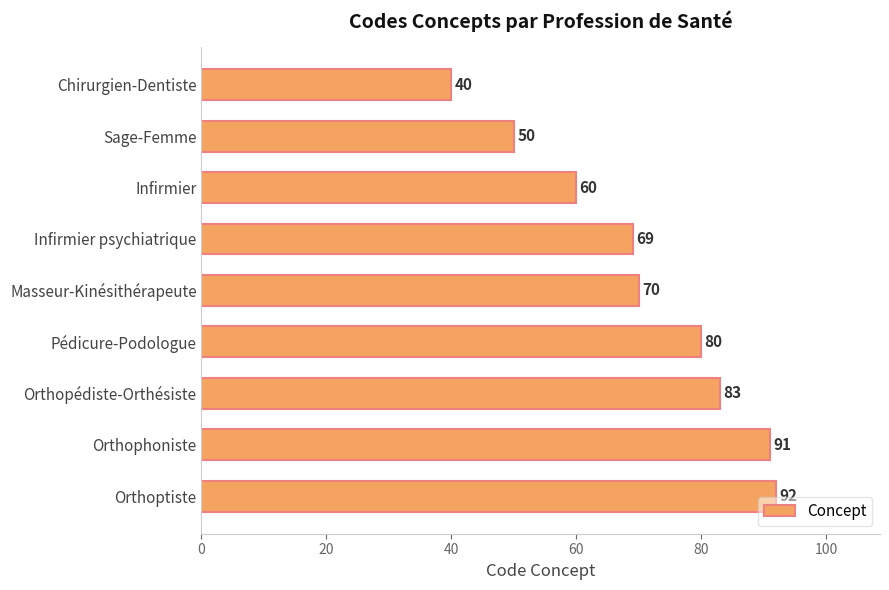

What is the change in value from Sage-Femme to Masseur-Kinésithérapeute?

+20